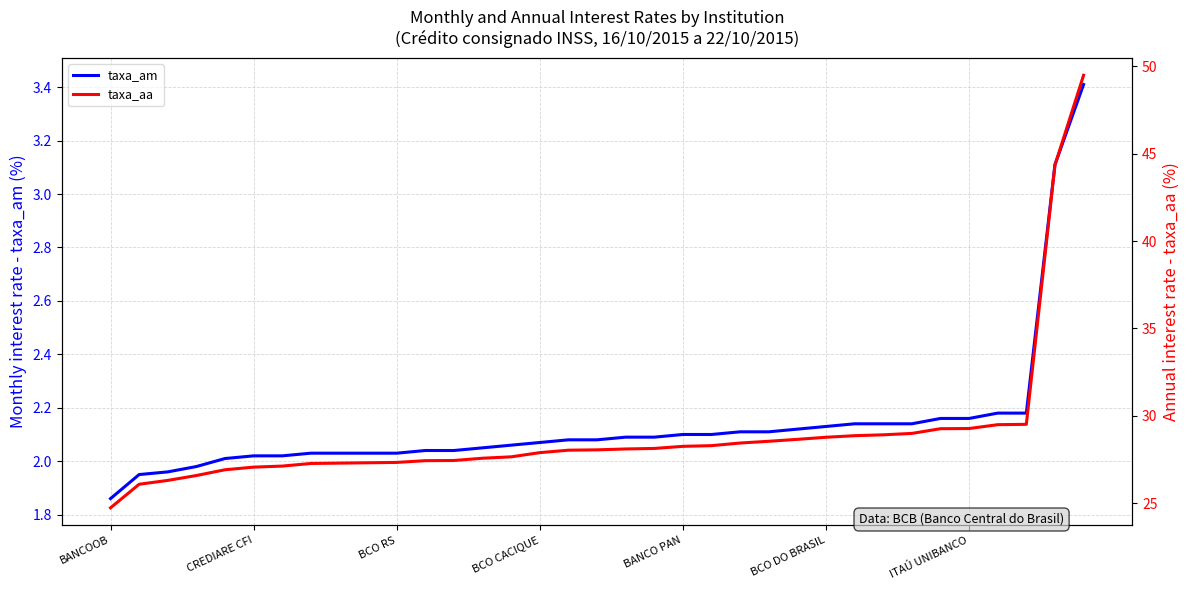

Does the chart have visible grid lines?

Yes